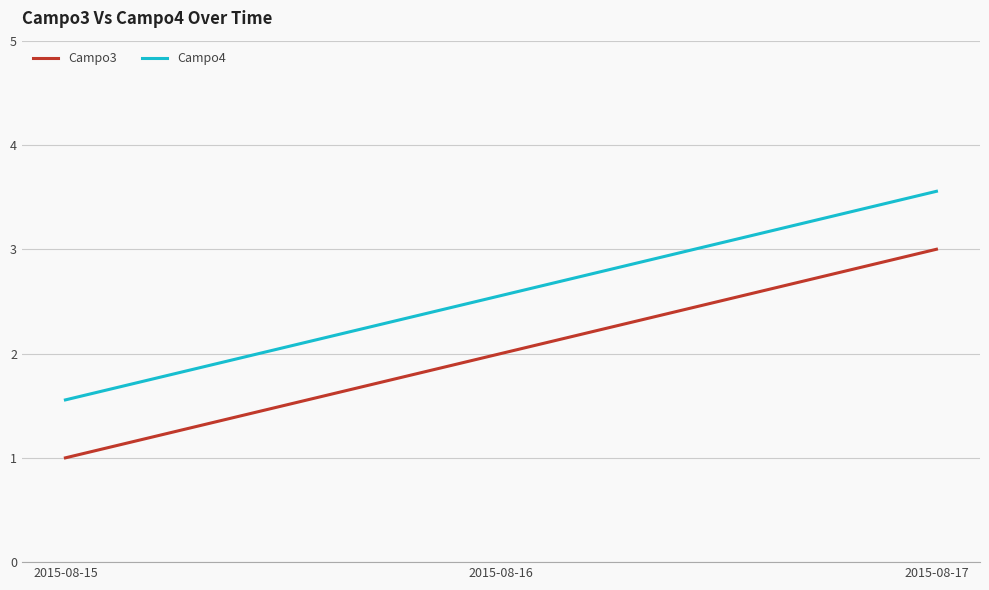

What is the difference between the maximum and minimum values in the Campo4 series?

2.0